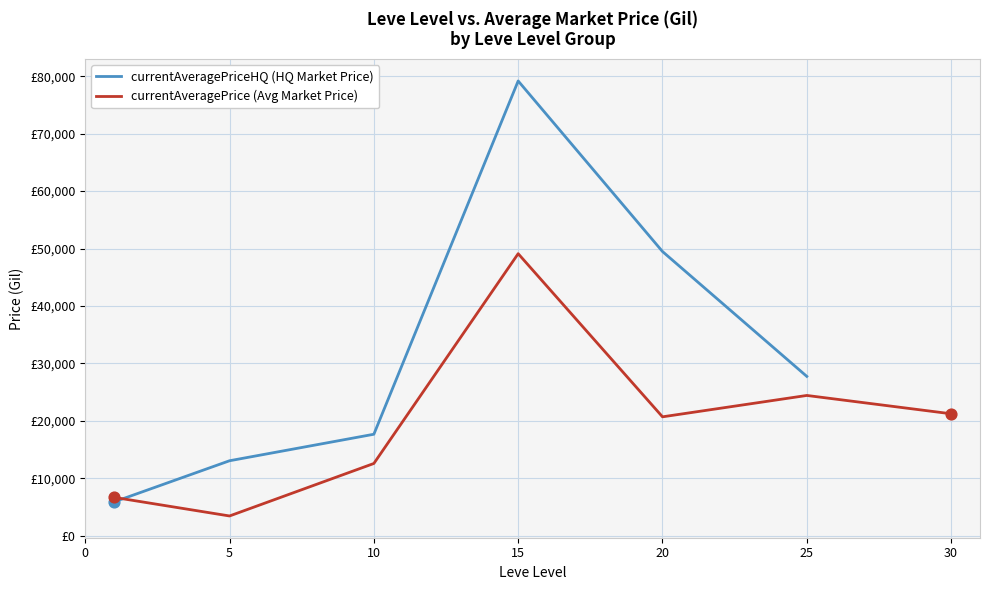

At how many categories does at least one series exceed 56471?

1